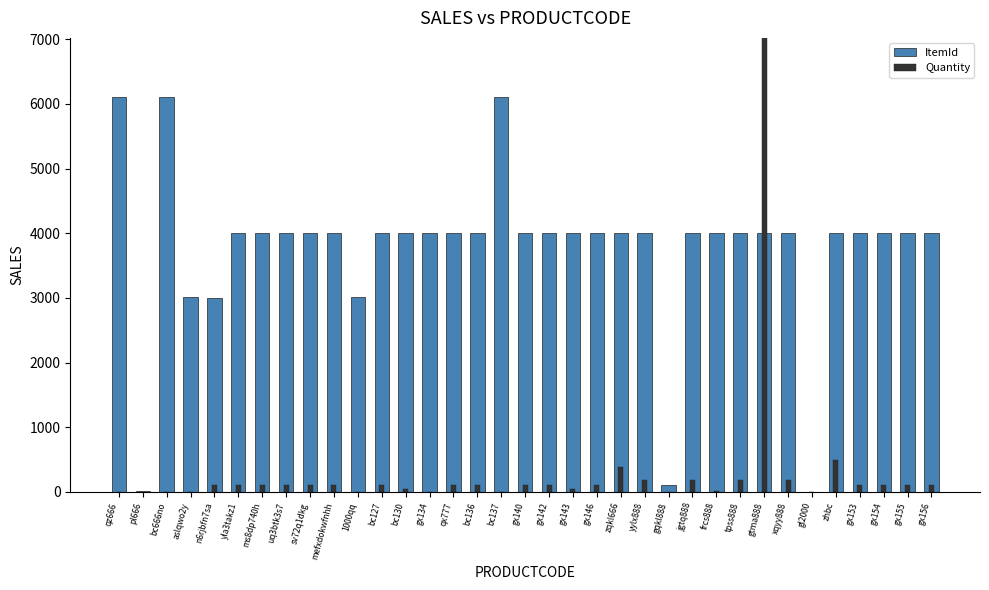

What is the spread (max minus min) of values at bc136?

3903